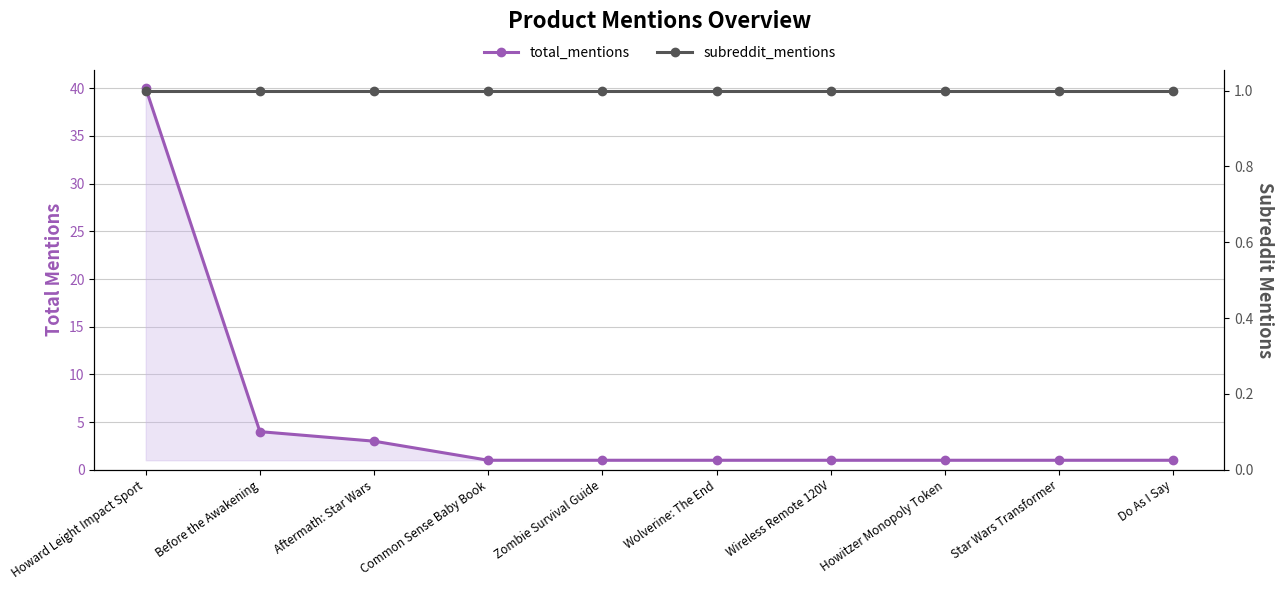

At which category is the sum across all series the highest?

Howard Leight Impact Sport